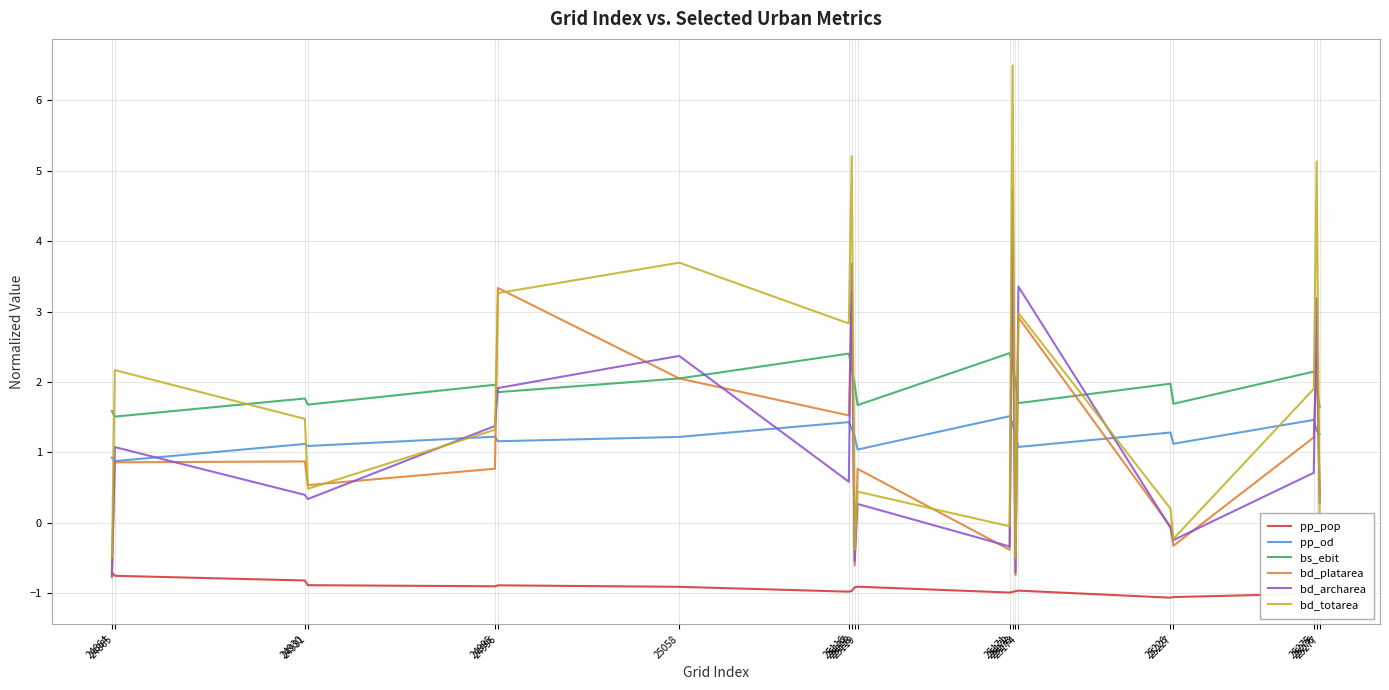

What is the smallest value displayed?

-1.1